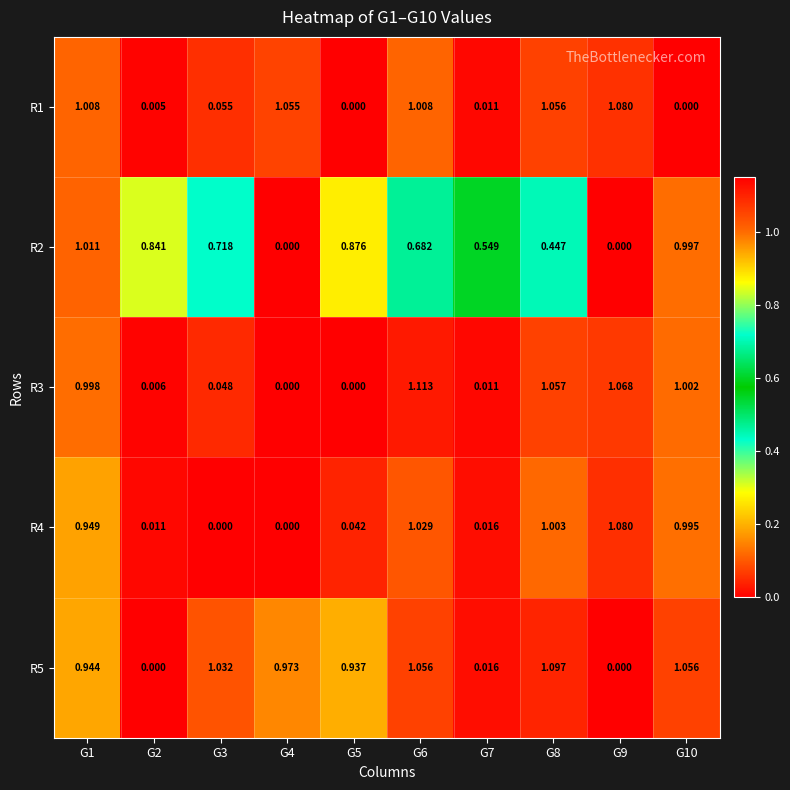

Which series changed the most between G7 and G8?

R5